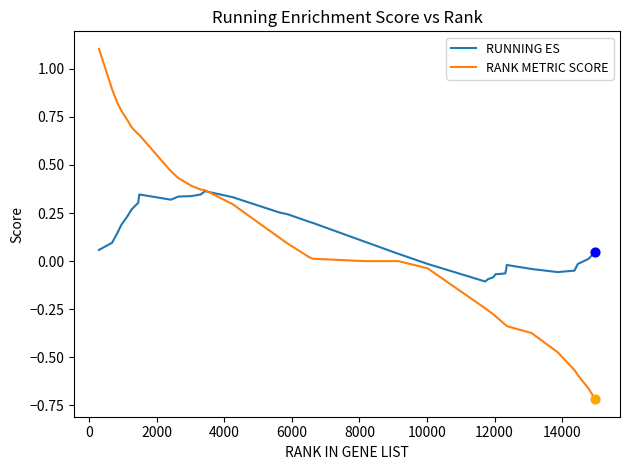

Rank the series by their maximum value, from lowest to highest.

RUNNING ES, RANK METRIC SCORE